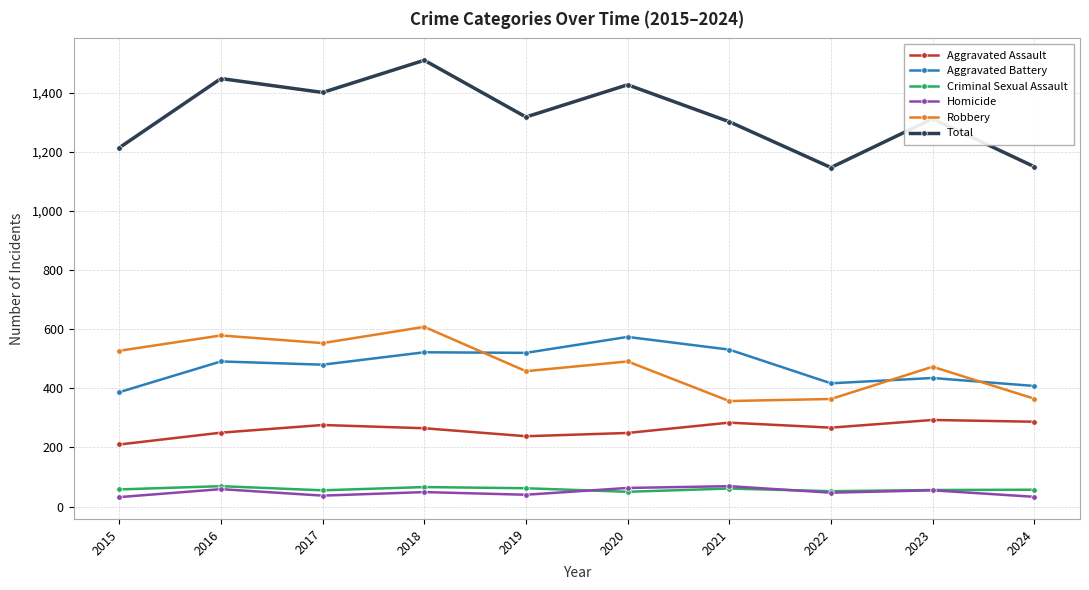

Which series changed the most between 2015 and 2017?

Total